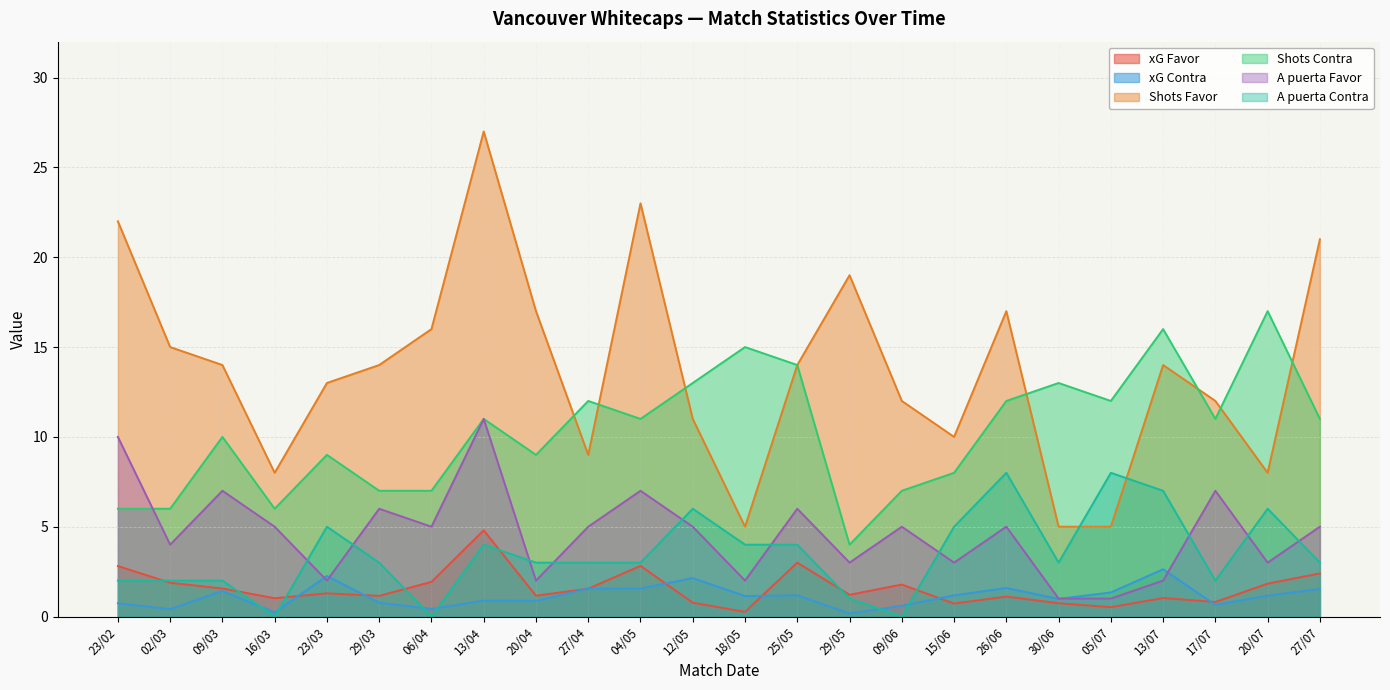

The value of A puerta Contra at 20/04 is 3.0. True or false?

True